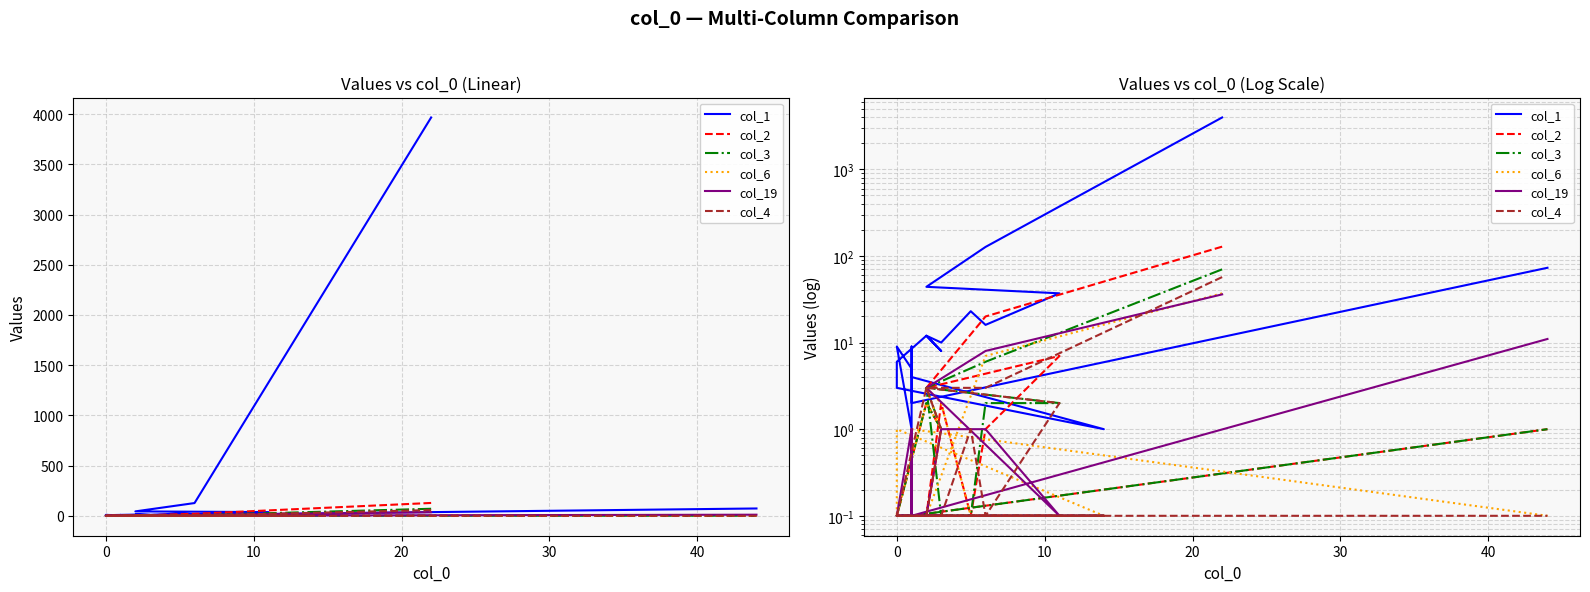

How many interior local peaks does the col_6 series have?

3